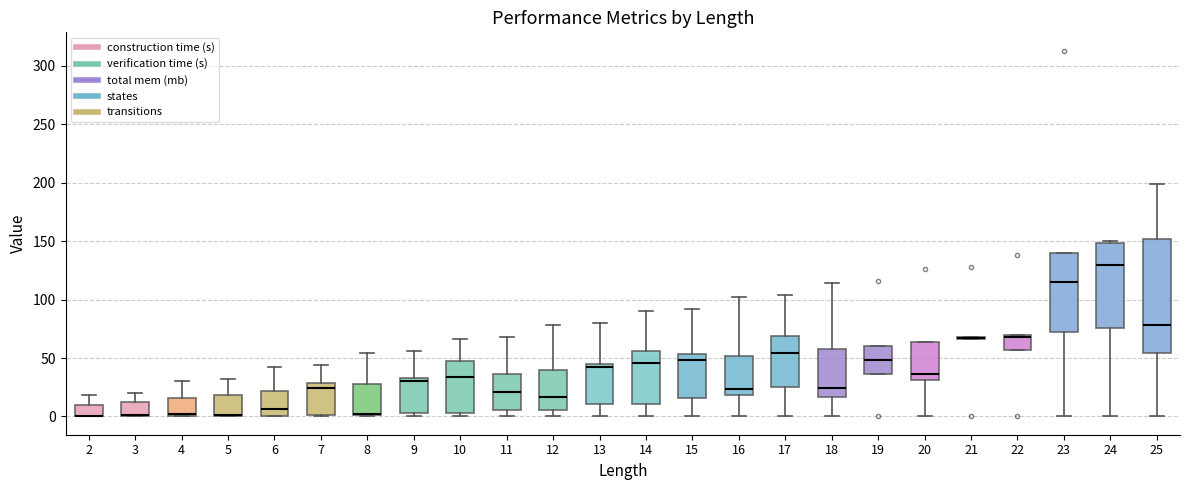

Comparing the boxes themselves (not the whiskers), which one is the tallest?

25